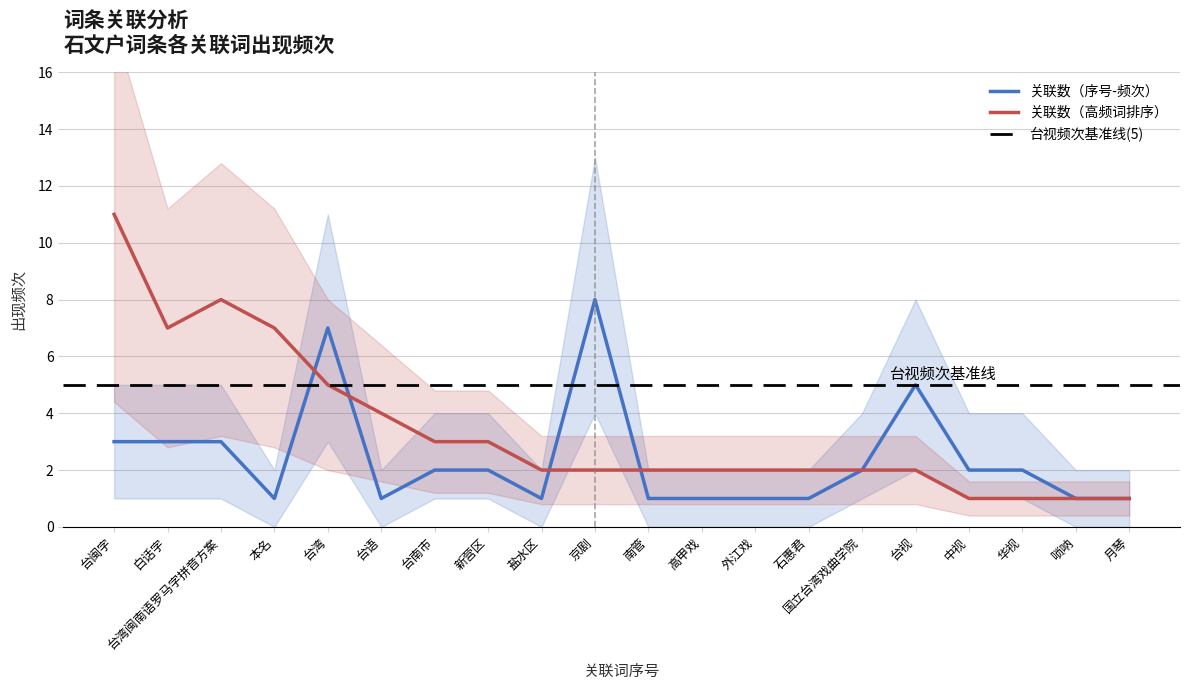

What is the smallest value displayed?

1